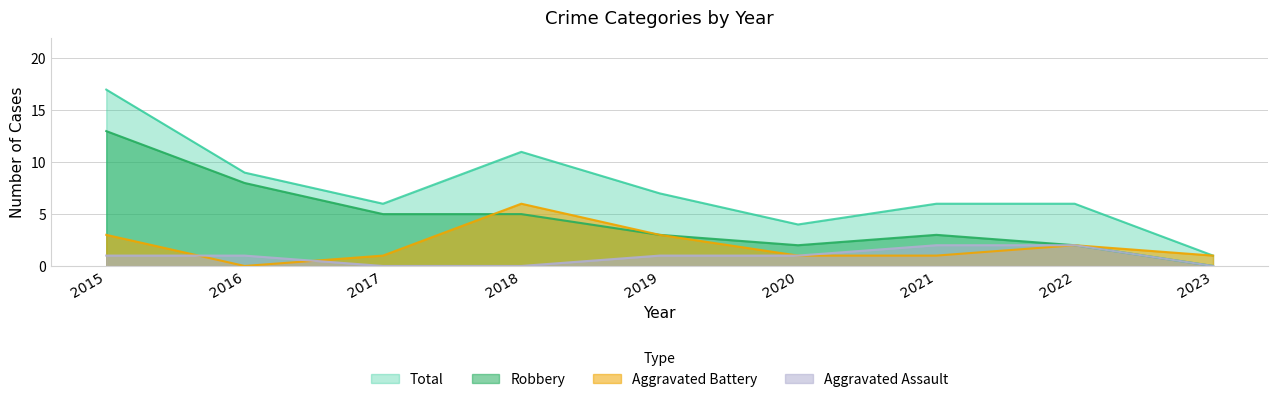

True or false: Aggravated Assault and Robbery cross at least once.

False